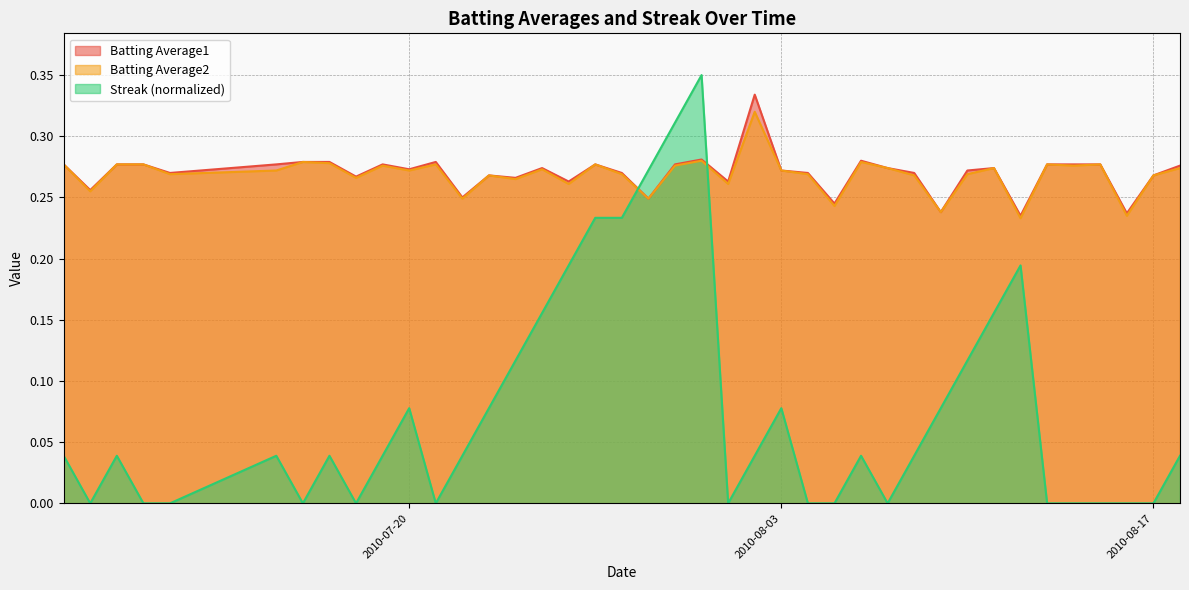

At 2010-08-08, list the series in order from largest to smallest.

Batting Average1, Batting Average2, Streak